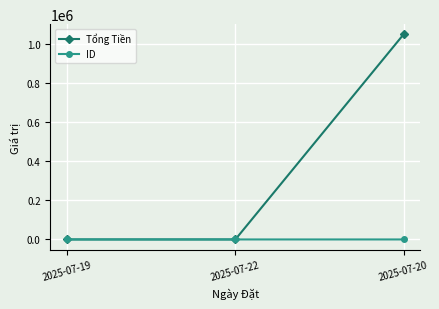

Count the number of categories in the chart.

3